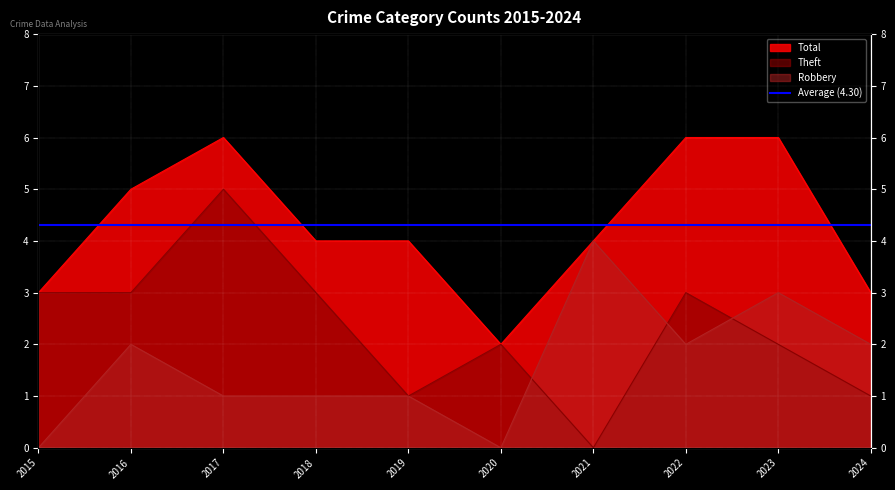

Does the chart display data point markers on the line(s)?

No